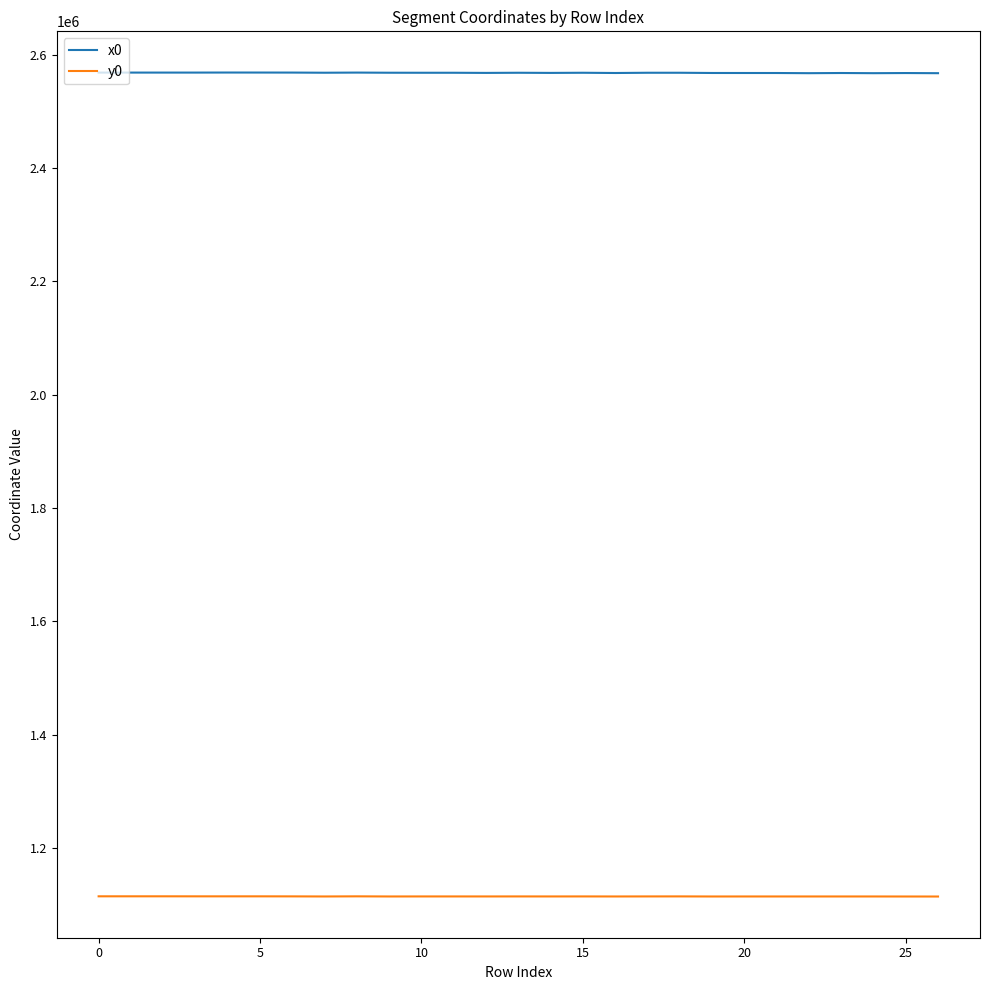

Which series has the widest spread of values?

x0